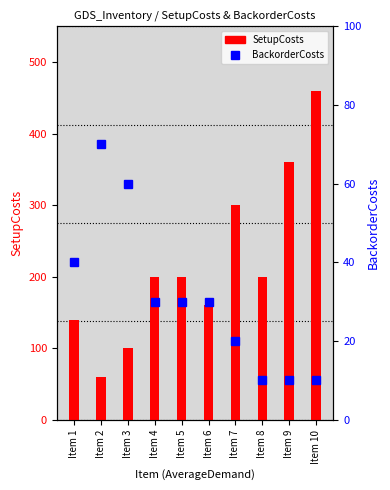

What is the approximate value of BackorderCosts at Item 7?

20